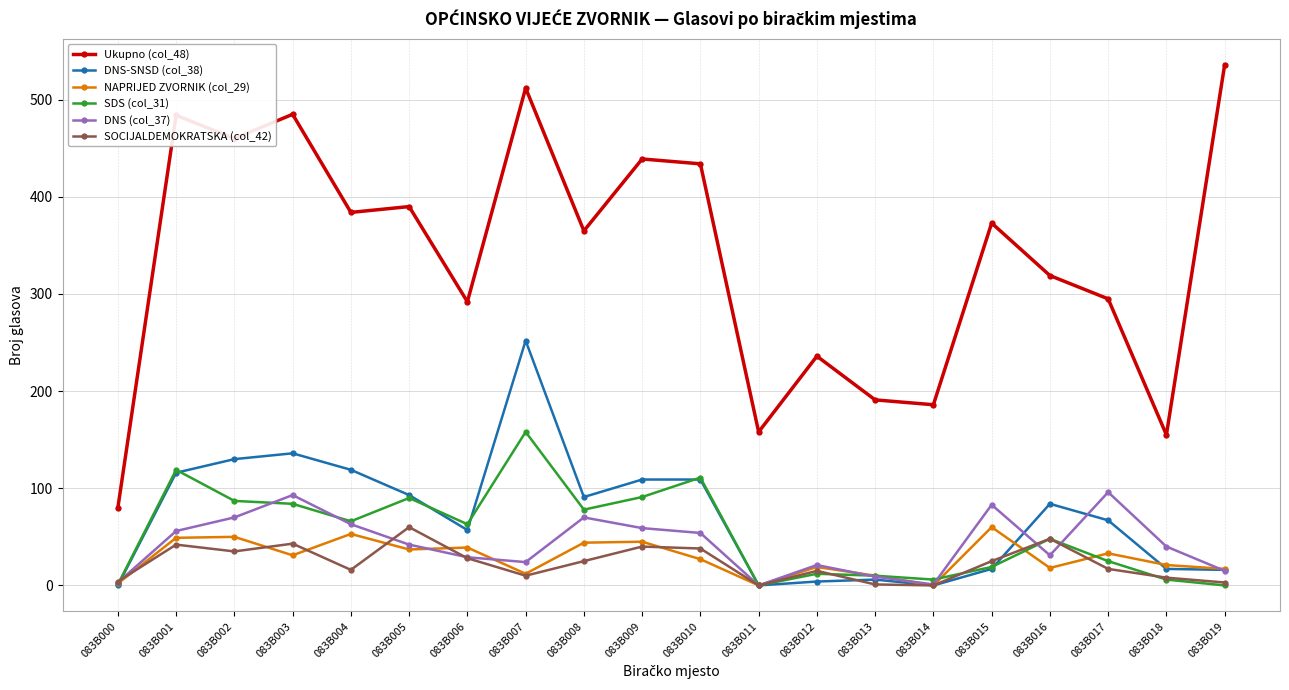

Which series has the widest spread of values?

Ukupno (col_48)